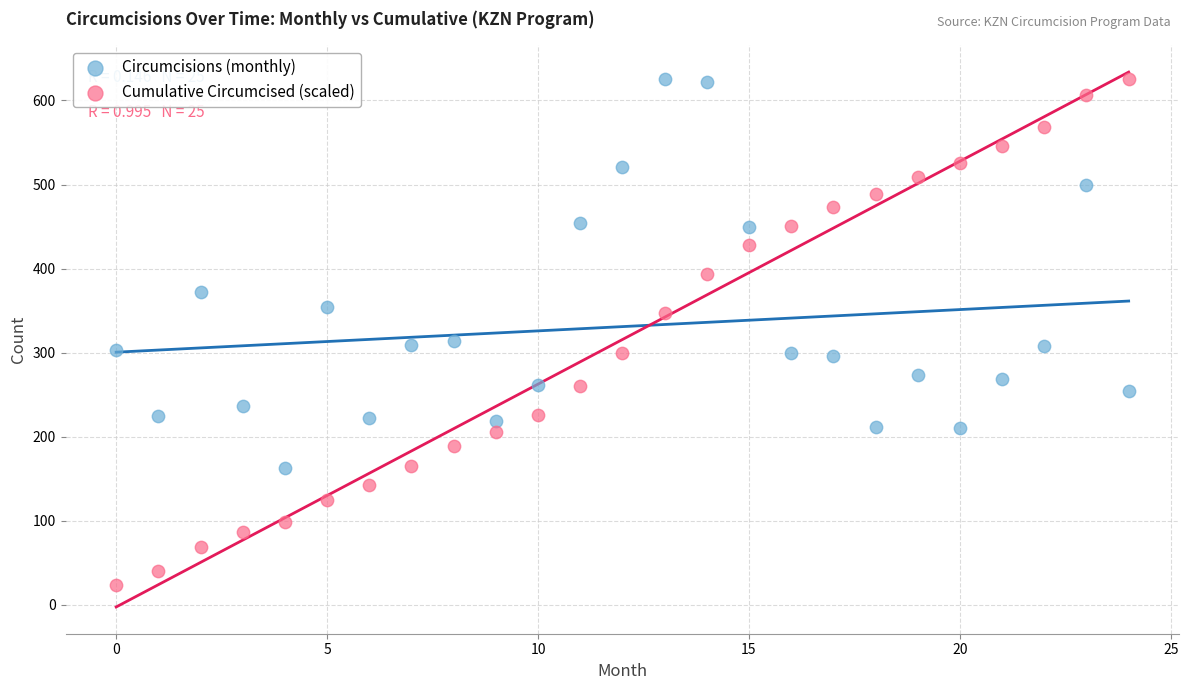

Across all data points, what is the range of Y values (max minus min)?

603.1